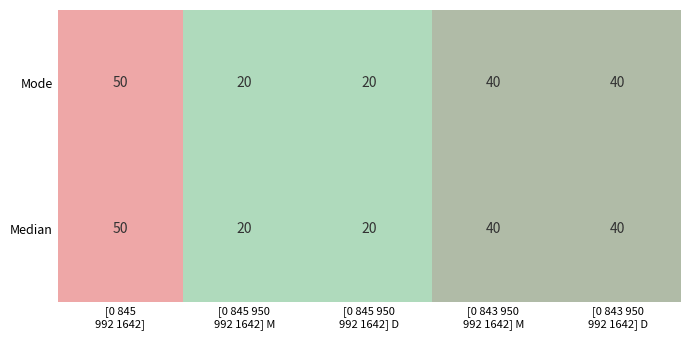

How many data points in Mode are less than 40?

2